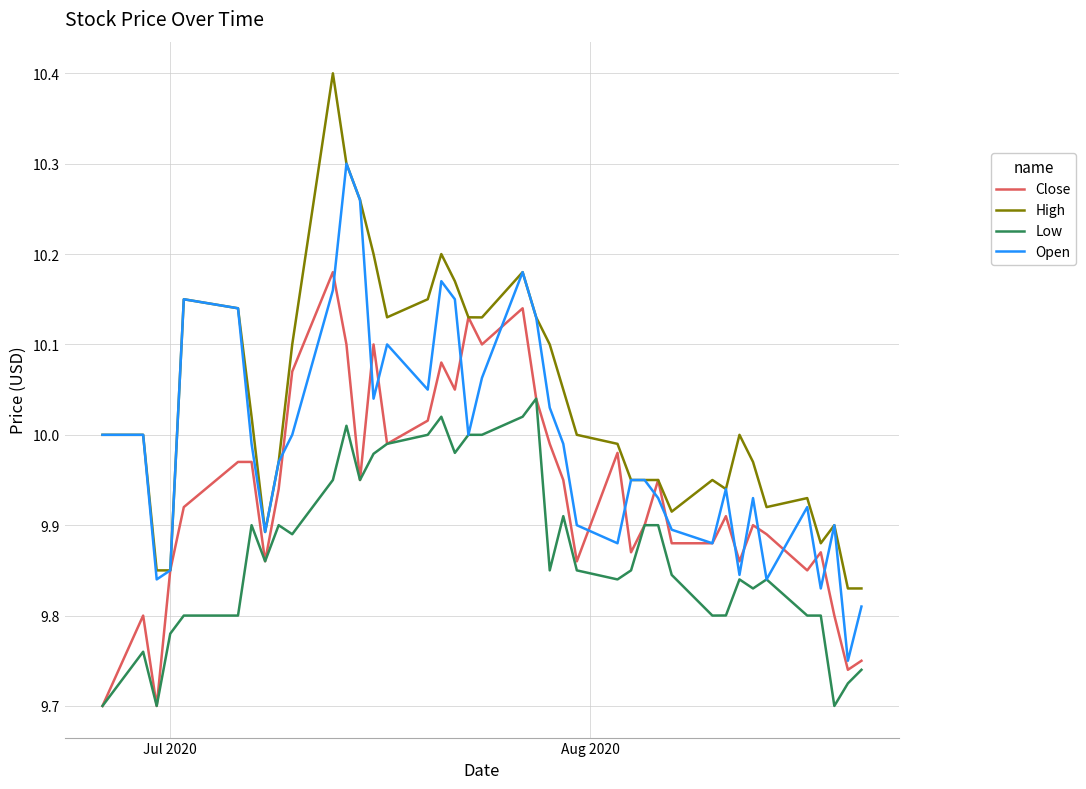

List the series in order of their peak value, lowest first.

Low, Close, Open, High